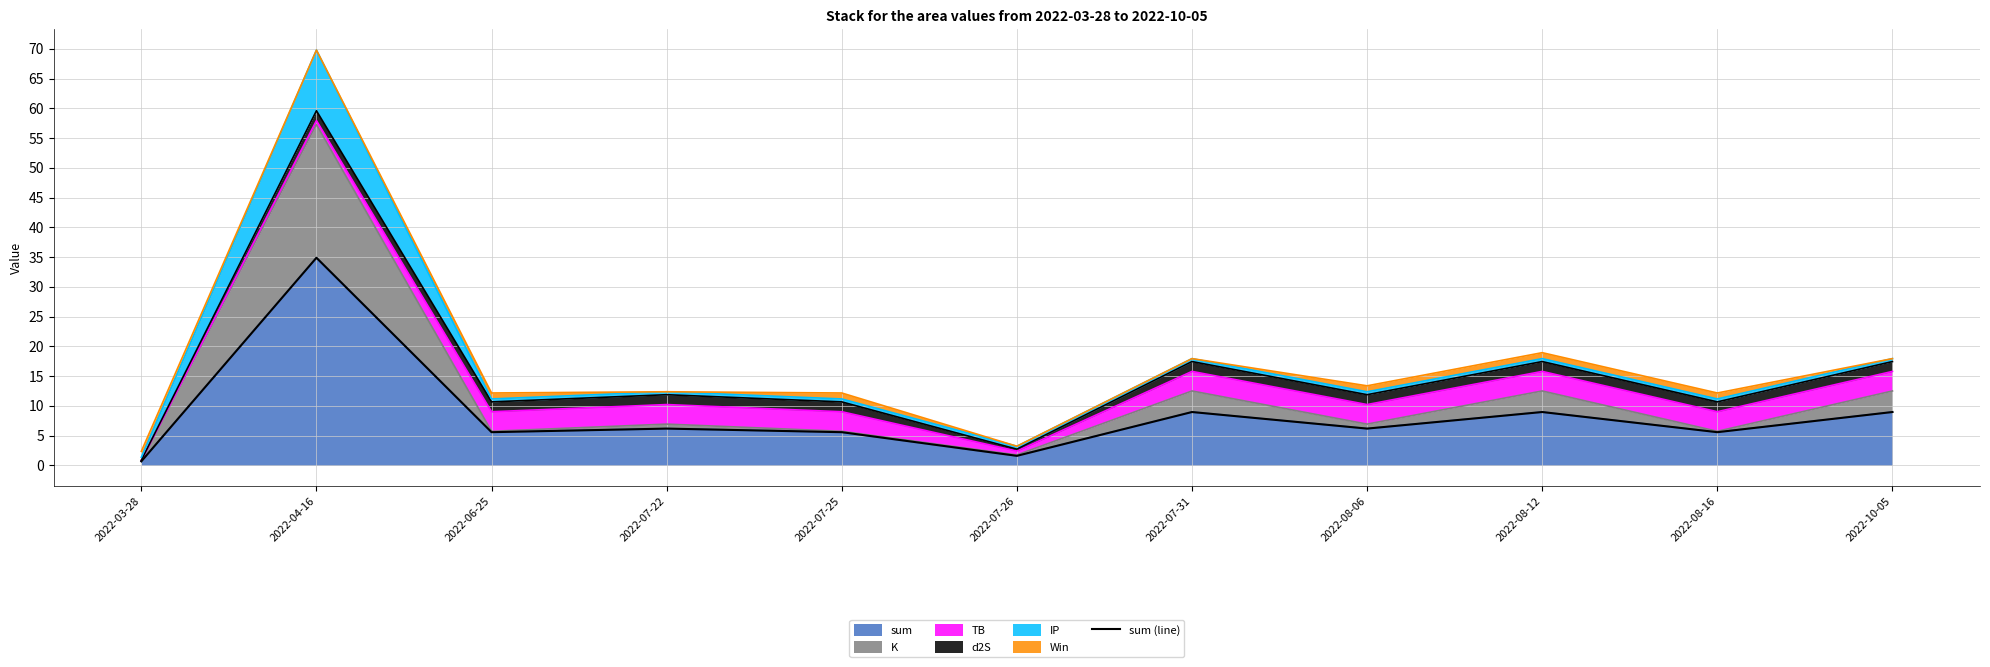

What is the average value?

8.5